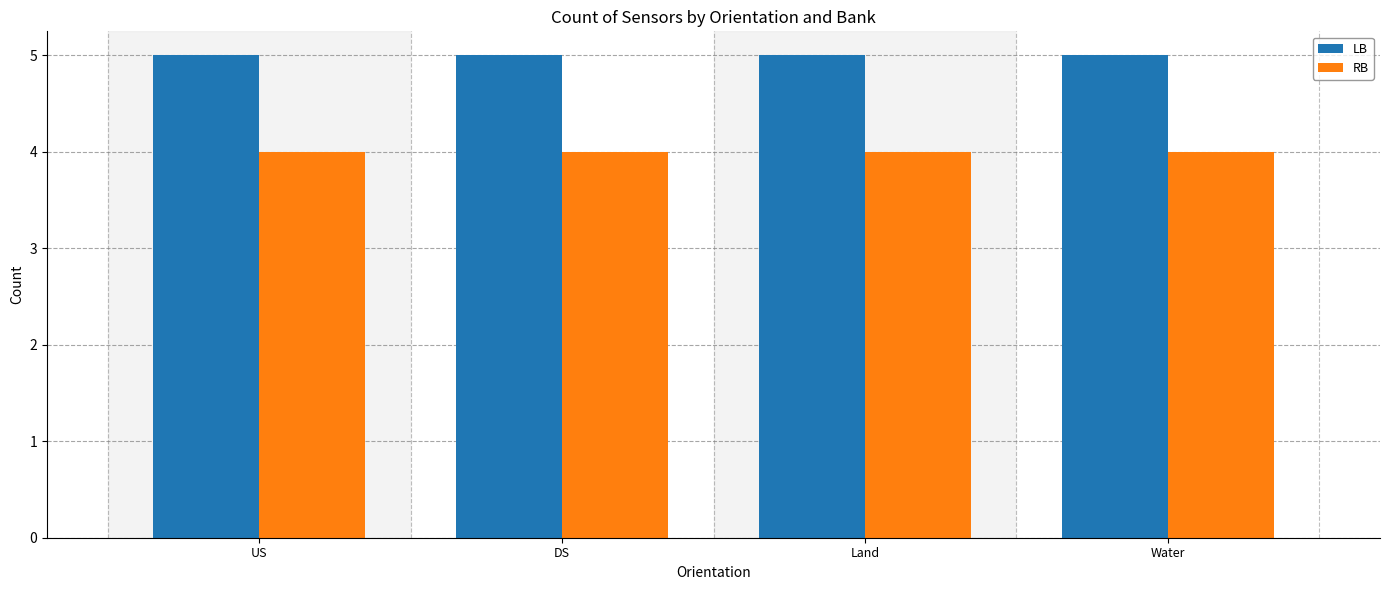

Is the value of RB at DS greater than the value of LB at Water?

No